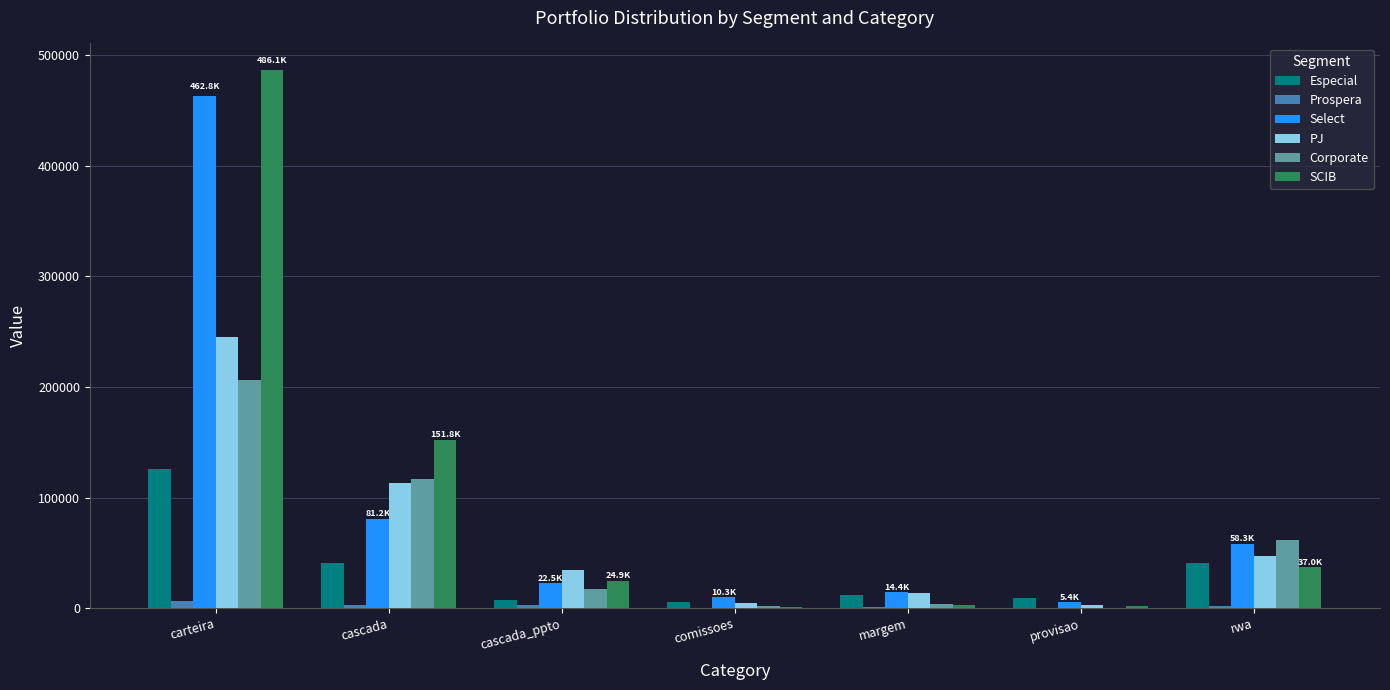

Between carteira and margem, which series saw the biggest shift?

SCIB